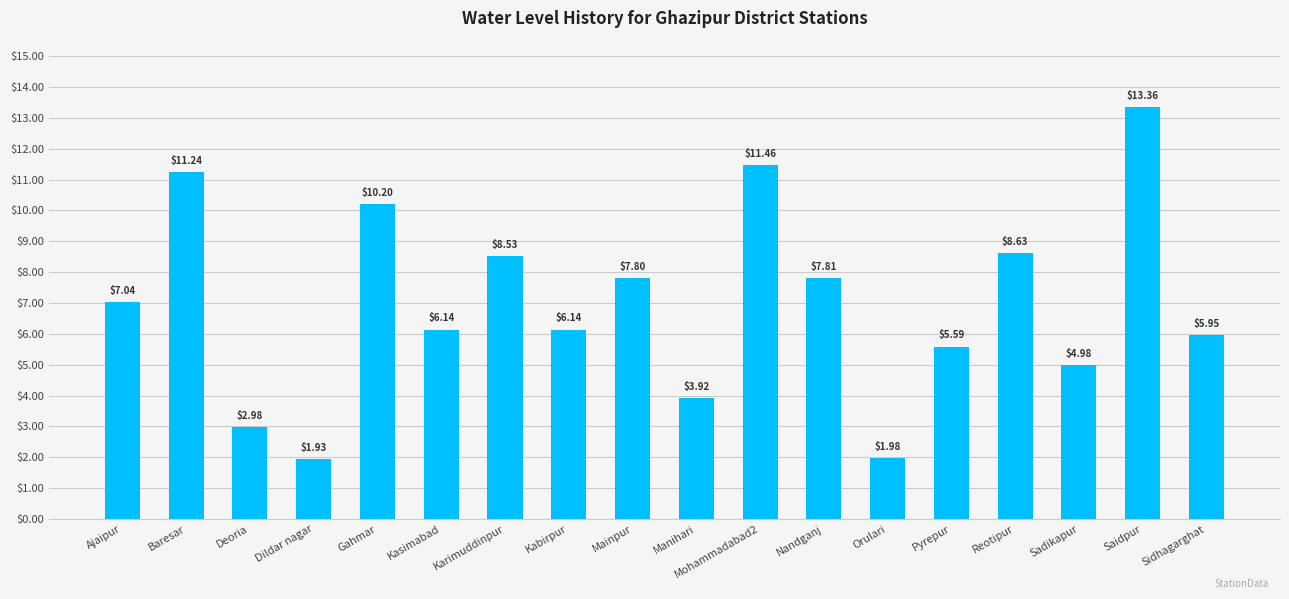

Which has a higher value, Karimuddinpur or Gahmar?

Gahmar